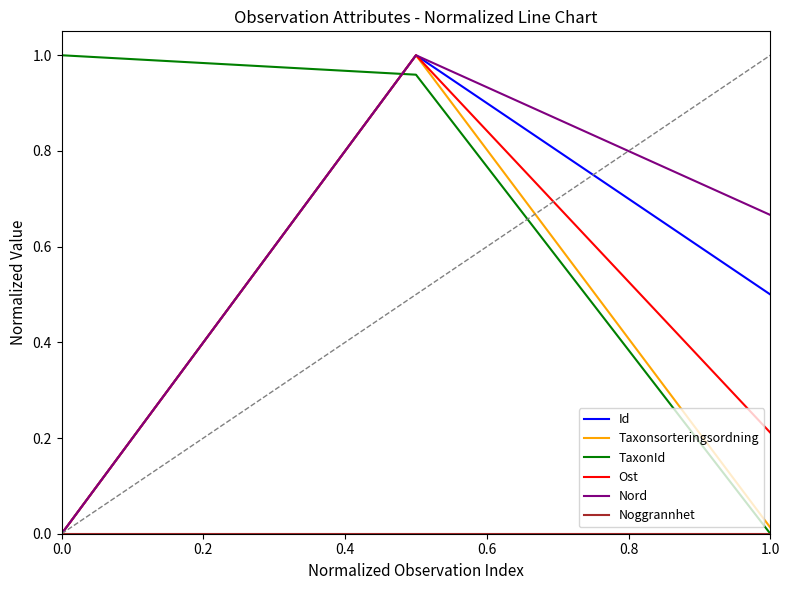

Which series has the widest spread of values?

Id